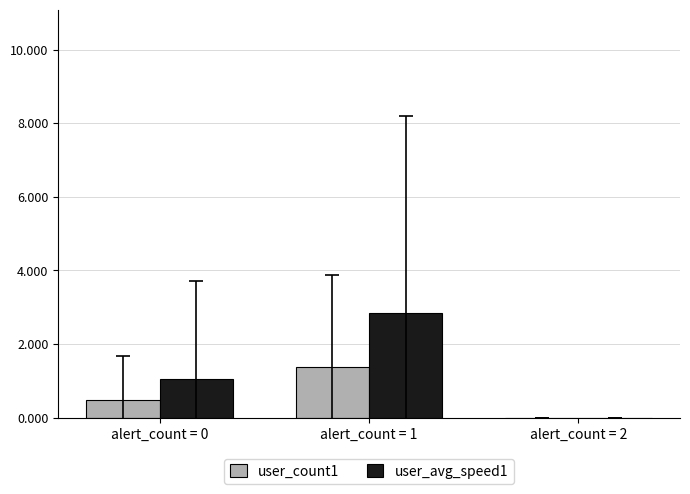

What is the sum of all user_avg_speed1 values?

3.9